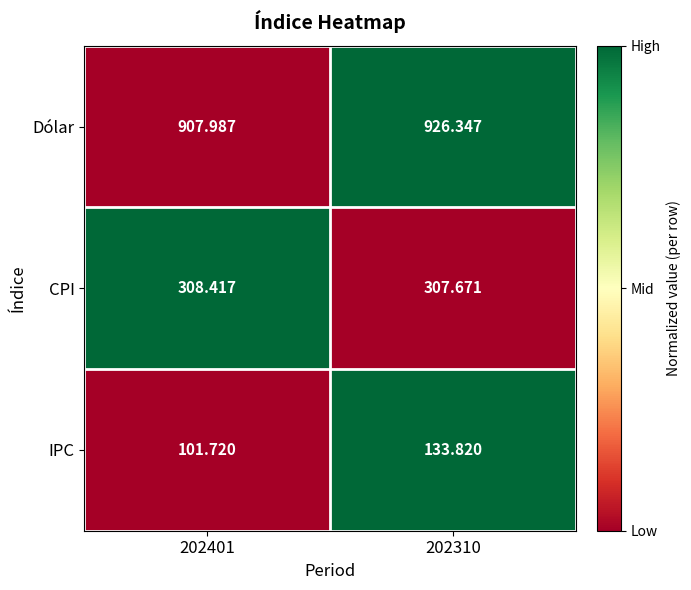

Between 202401 and 202310, which series saw the biggest shift?

IPC